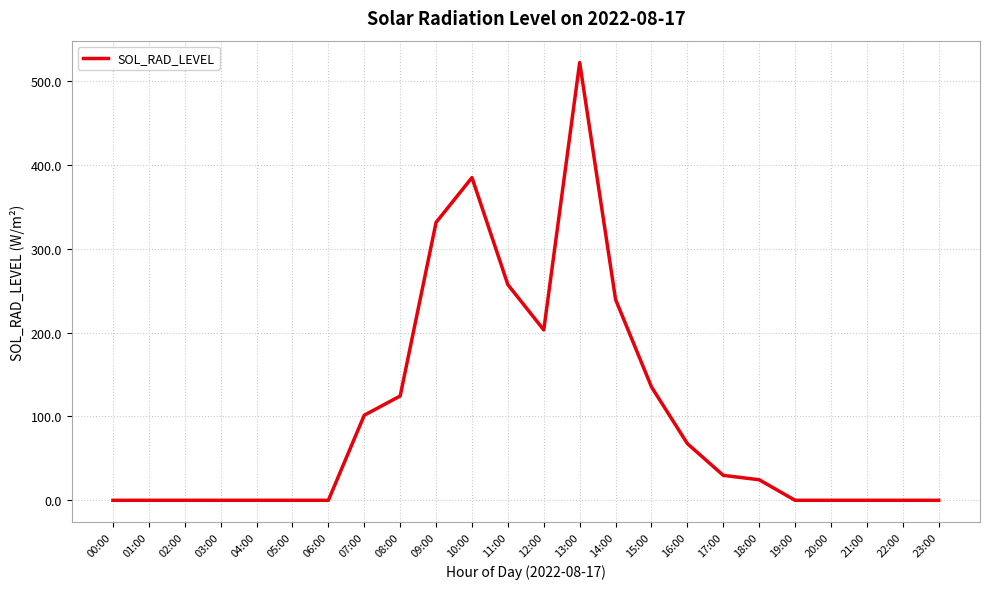

Which has a higher value, 02:00 or 15:00?

15:00